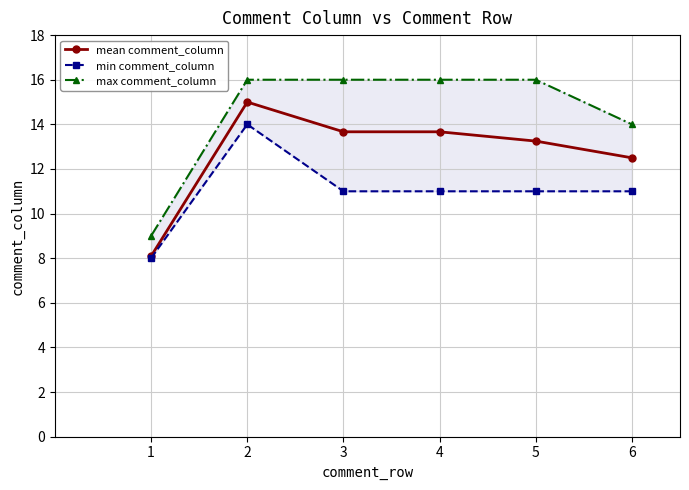

The max comment_column series shows 5.7 at 2. True or false?

False